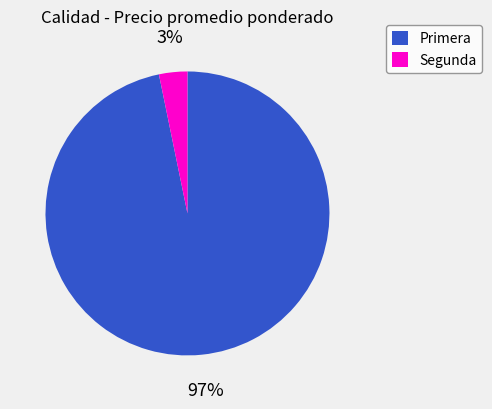

Which category accounts for the majority?

Primera